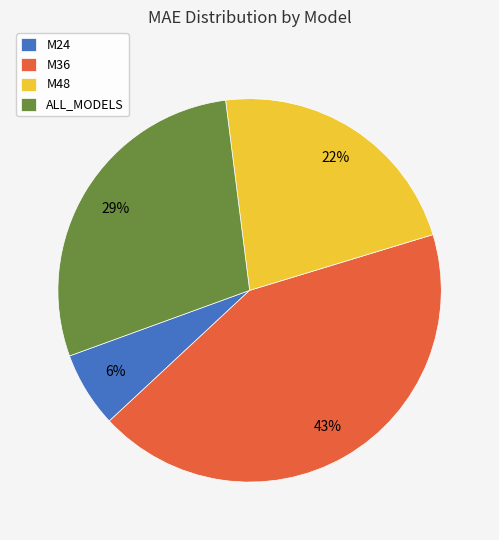

Is M36 the majority of the pie?

No